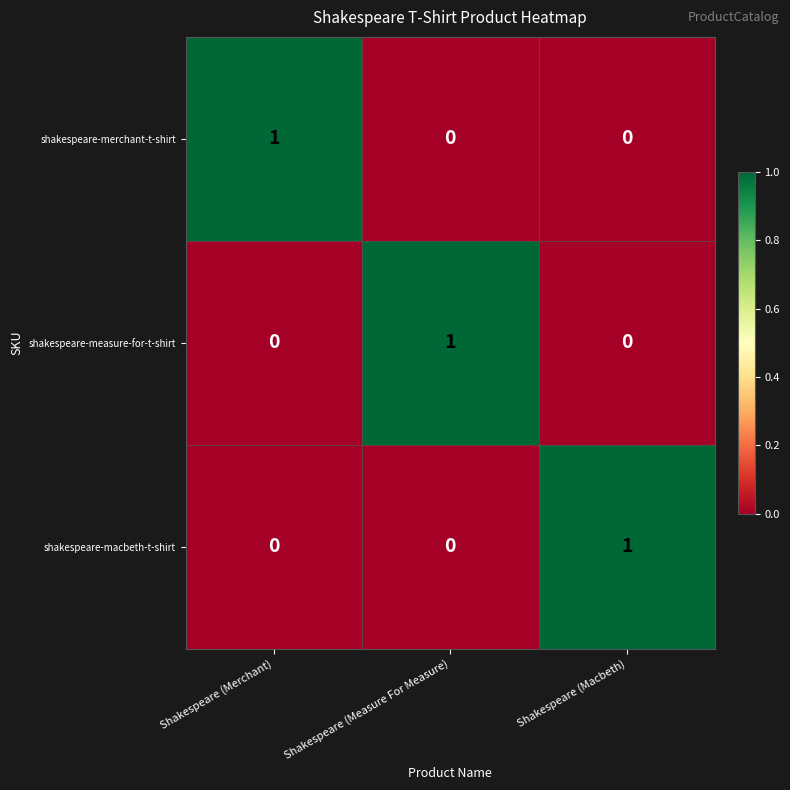

Reading left to right, what are all the values shown in this chart?

shakespeare-merchant-t-shirt: 1	0	0
shakespeare-measure-for-t-shirt: 0	1	0
shakespeare-macbeth-t-shirt: 0	0	1